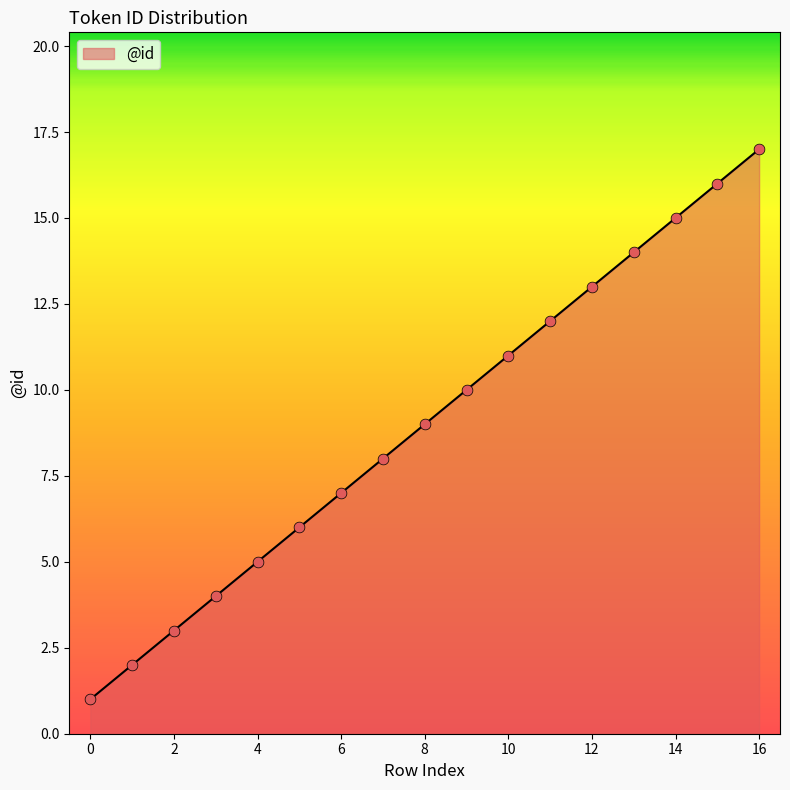

What is the greatest value displayed?

17